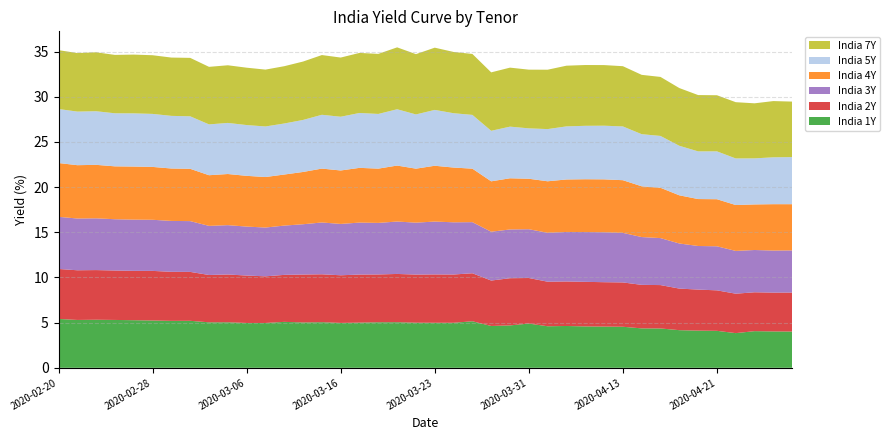

Reading right to left, list all the values displayed in this chart.

India 1Y: 2020-04-27=4.0	2020-04-24=4.0	2020-04-23=4.1	2020-04-22=3.8	2020-04-21=4.1	2020-04-20=4.1	2020-04-17=4.2	2020-04-16=4.4	2020-04-15=4.4	2020-04-13=4.5	2020-04-09=4.6	2020-04-08=4.6	2020-04-07=4.6	2020-04-03=4.6	2020-03-31=4.9	2020-03-30=4.7	2020-03-27=4.6	2020-03-26=5.2	2020-03-24=5.0	2020-03-23=5.0	2020-03-20=5.0	2020-03-19=5.0	2020-03-18=5.0	2020-03-17=5.0	2020-03-16=5.0	2020-03-13=5.0	2020-03-12=5.0	2020-03-11=5.1	2020-03-09=5.0	2020-03-06=5.0	2020-03-05=5.0	2020-03-04=5.0	2020-03-03=5.2	2020-03-02=5.2	2020-02-28=5.2	2020-02-27=5.3	2020-02-26=5.3	2020-02-25=5.3	2020-02-24=5.3	2020-02-20=5.4
India 2Y: 2020-04-27=4.3	2020-04-24=4.3	2020-04-23=4.3	2020-04-22=4.4	2020-04-21=4.5	2020-04-20=4.5	2020-04-17=4.6	2020-04-16=4.8	2020-04-15=4.8	2020-04-13=4.9	2020-04-09=4.9	2020-04-08=4.9	2020-04-07=4.9	2020-04-03=4.9	2020-03-31=5.0	2020-03-30=5.2	2020-03-27=5.0	2020-03-26=5.3	2020-03-24=5.3	2020-03-23=5.4	2020-03-20=5.3	2020-03-19=5.3	2020-03-18=5.3	2020-03-17=5.3	2020-03-16=5.3	2020-03-13=5.3	2020-03-12=5.3	2020-03-11=5.2	2020-03-09=5.2	2020-03-06=5.2	2020-03-05=5.3	2020-03-04=5.2	2020-03-03=5.4	2020-03-02=5.4	2020-02-28=5.5	2020-02-27=5.5	2020-02-26=5.5	2020-02-25=5.5	2020-02-24=5.5	2020-02-20=5.5
India 3Y: 2020-04-27=4.7	2020-04-24=4.7	2020-04-23=4.7	2020-04-22=4.7	2020-04-21=4.9	2020-04-20=4.8	2020-04-17=5.0	2020-04-16=5.2	2020-04-15=5.3	2020-04-13=5.5	2020-04-09=5.5	2020-04-08=5.5	2020-04-07=5.5	2020-04-03=5.4	2020-03-31=5.4	2020-03-30=5.4	2020-03-27=5.4	2020-03-26=5.7	2020-03-24=5.8	2020-03-23=5.8	2020-03-20=5.7	2020-03-19=5.8	2020-03-18=5.7	2020-03-17=5.8	2020-03-16=5.7	2020-03-13=5.7	2020-03-12=5.6	2020-03-11=5.5	2020-03-09=5.4	2020-03-06=5.4	2020-03-05=5.5	2020-03-04=5.4	2020-03-03=5.6	2020-03-02=5.6	2020-02-28=5.7	2020-02-27=5.7	2020-02-26=5.7	2020-02-25=5.7	2020-02-24=5.7	2020-02-20=5.8
India 4Y: 2020-04-27=5.1	2020-04-24=5.1	2020-04-23=5.0	2020-04-22=5.1	2020-04-21=5.2	2020-04-20=5.2	2020-04-17=5.3	2020-04-16=5.6	2020-04-15=5.6	2020-04-13=5.8	2020-04-09=5.9	2020-04-08=5.8	2020-04-07=5.8	2020-04-03=5.7	2020-03-31=5.6	2020-03-30=5.7	2020-03-27=5.6	2020-03-26=5.9	2020-03-24=6.1	2020-03-23=6.2	2020-03-20=6.0	2020-03-19=6.2	2020-03-18=6.0	2020-03-17=6.1	2020-03-16=5.9	2020-03-13=6.0	2020-03-12=5.8	2020-03-11=5.7	2020-03-09=5.6	2020-03-06=5.6	2020-03-05=5.7	2020-03-04=5.6	2020-03-03=5.8	2020-03-02=5.8	2020-02-28=5.8	2020-02-27=5.9	2020-02-26=5.9	2020-02-25=5.9	2020-02-24=5.9	2020-02-20=6.0
India 5Y: 2020-04-27=5.2	2020-04-24=5.2	2020-04-23=5.1	2020-04-22=5.2	2020-04-21=5.3	2020-04-20=5.3	2020-04-17=5.5	2020-04-16=5.7	2020-04-15=5.8	2020-04-13=6.0	2020-04-09=5.9	2020-04-08=5.9	2020-04-07=5.9	2020-04-03=5.8	2020-03-31=5.6	2020-03-30=5.7	2020-03-27=5.6	2020-03-26=6.0	2020-03-24=6.0	2020-03-23=6.2	2020-03-20=6.0	2020-03-19=6.2	2020-03-18=6.1	2020-03-17=6.1	2020-03-16=5.9	2020-03-13=6.0	2020-03-12=5.8	2020-03-11=5.6	2020-03-09=5.6	2020-03-06=5.6	2020-03-05=5.7	2020-03-04=5.6	2020-03-03=5.8	2020-03-02=5.8	2020-02-28=5.9	2020-02-27=5.9	2020-02-26=5.9	2020-02-25=5.9	2020-02-24=5.9	2020-02-20=6.0
India 7Y: 2020-04-27=6.1	2020-04-24=6.2	2020-04-23=6.1	2020-04-22=6.2	2020-04-21=6.2	2020-04-20=6.2	2020-04-17=6.4	2020-04-16=6.5	2020-04-15=6.6	2020-04-13=6.7	2020-04-09=6.7	2020-04-08=6.7	2020-04-07=6.7	2020-04-03=6.6	2020-03-31=6.5	2020-03-30=6.5	2020-03-27=6.5	2020-03-26=6.7	2020-03-24=6.8	2020-03-23=6.9	2020-03-20=6.7	2020-03-19=6.8	2020-03-18=6.6	2020-03-17=6.6	2020-03-16=6.5	2020-03-13=6.6	2020-03-12=6.5	2020-03-11=6.3	2020-03-09=6.3	2020-03-06=6.3	2020-03-05=6.4	2020-03-04=6.4	2020-03-03=6.5	2020-03-02=6.5	2020-02-28=6.5	2020-02-27=6.5	2020-02-26=6.5	2020-02-25=6.5	2020-02-24=6.5	2020-02-20=6.5